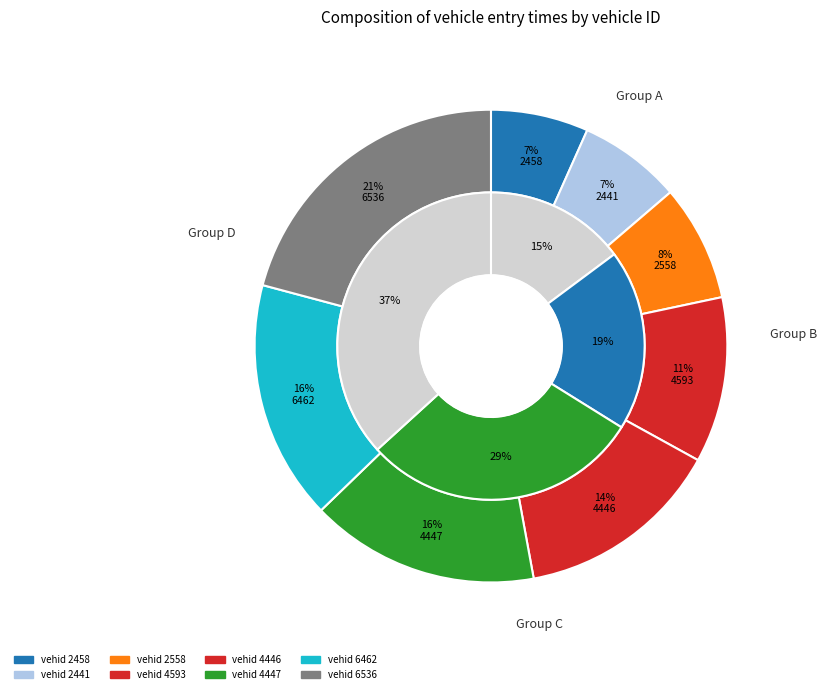

Count the number of slices in the pie.

8